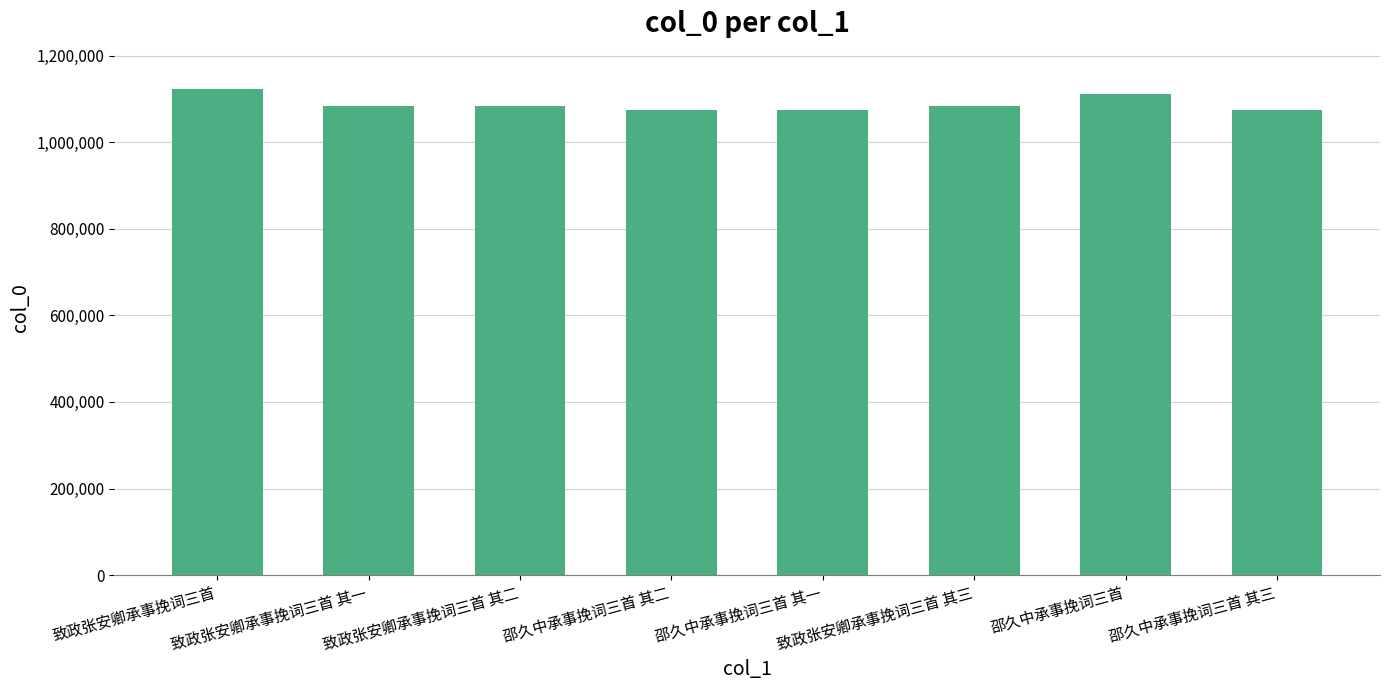

What is the minimum value shown in the chart?

1073945